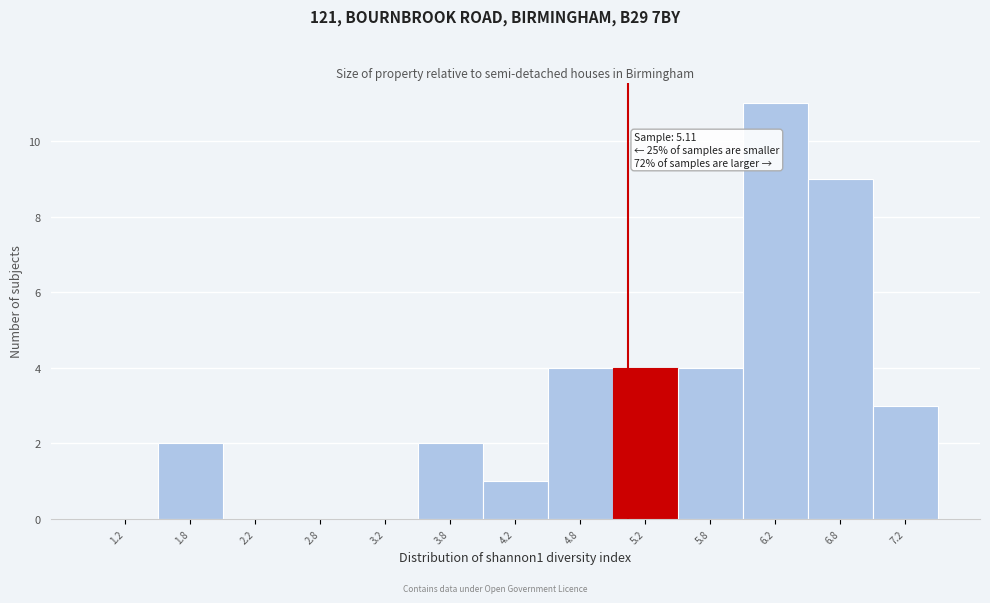

Which range on the x-axis has the tallest bar?

6.0 to 6.5